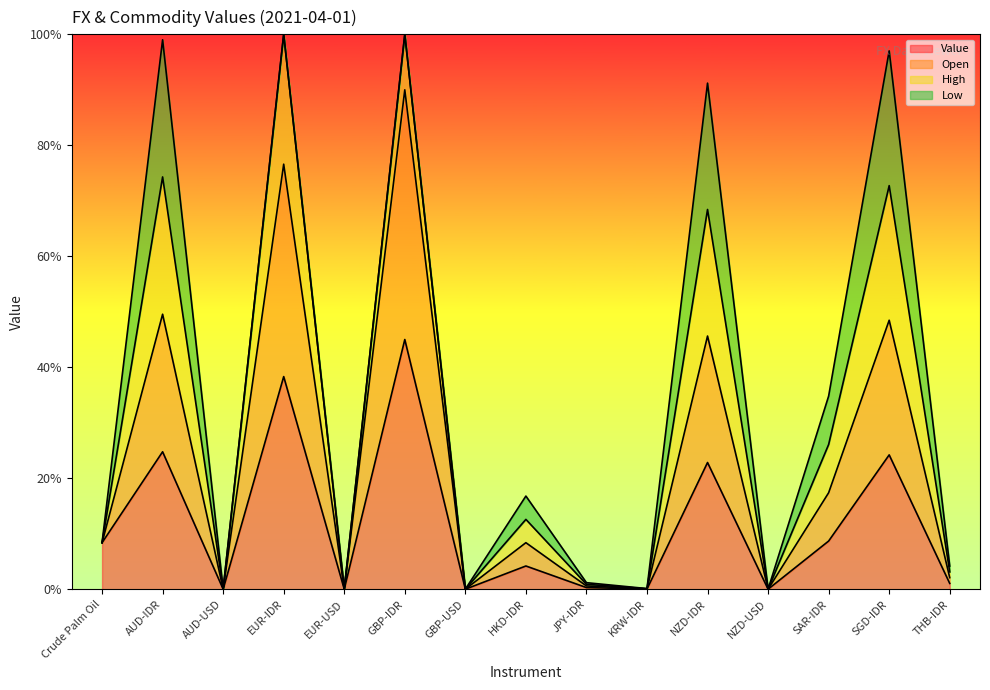

How many values in the Value series exceed 4?

8